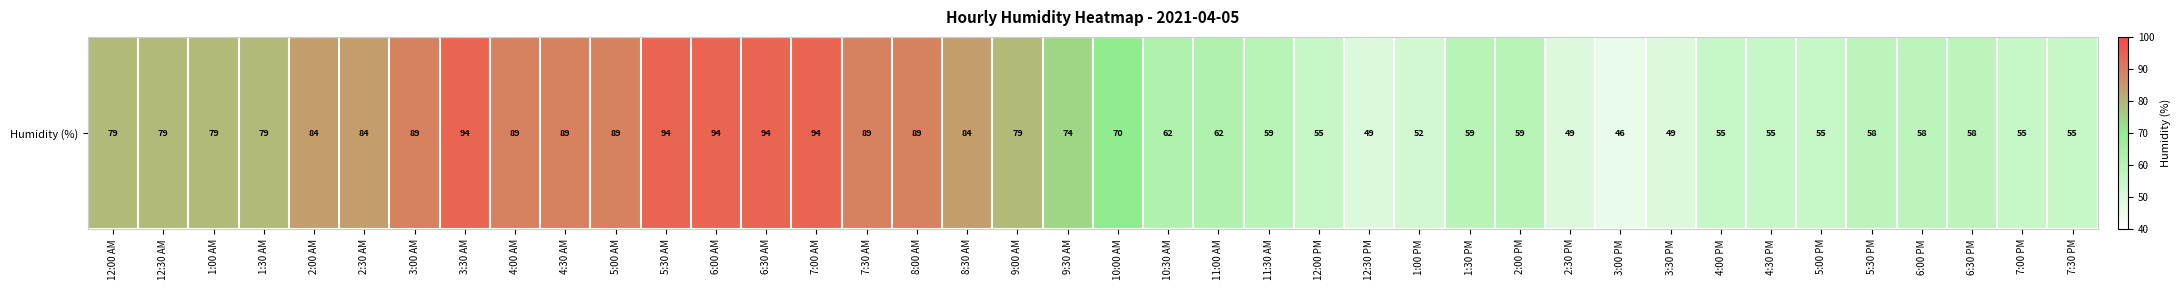

Reading left to right, extract all data points from this chart.

12:00 AM=79	12:30 AM=79	1:00 AM=79	1:30 AM=79	2:00 AM=84	2:30 AM=84	3:00 AM=89	3:30 AM=94	4:00 AM=89	4:30 AM=89	5:00 AM=89	5:30 AM=94	6:00 AM=94	6:30 AM=94	7:00 AM=94	7:30 AM=89	8:00 AM=89	8:30 AM=84	9:00 AM=79	9:30 AM=74	10:00 AM=70	10:30 AM=62	11:00 AM=62	11:30 AM=59	12:00 PM=55	12:30 PM=49	1:00 PM=52	1:30 PM=59	2:00 PM=59	2:30 PM=49	3:00 PM=46	3:30 PM=49	4:00 PM=55	4:30 PM=55	5:00 PM=55	5:30 PM=58	6:00 PM=58	6:30 PM=58	7:00 PM=55	7:30 PM=55